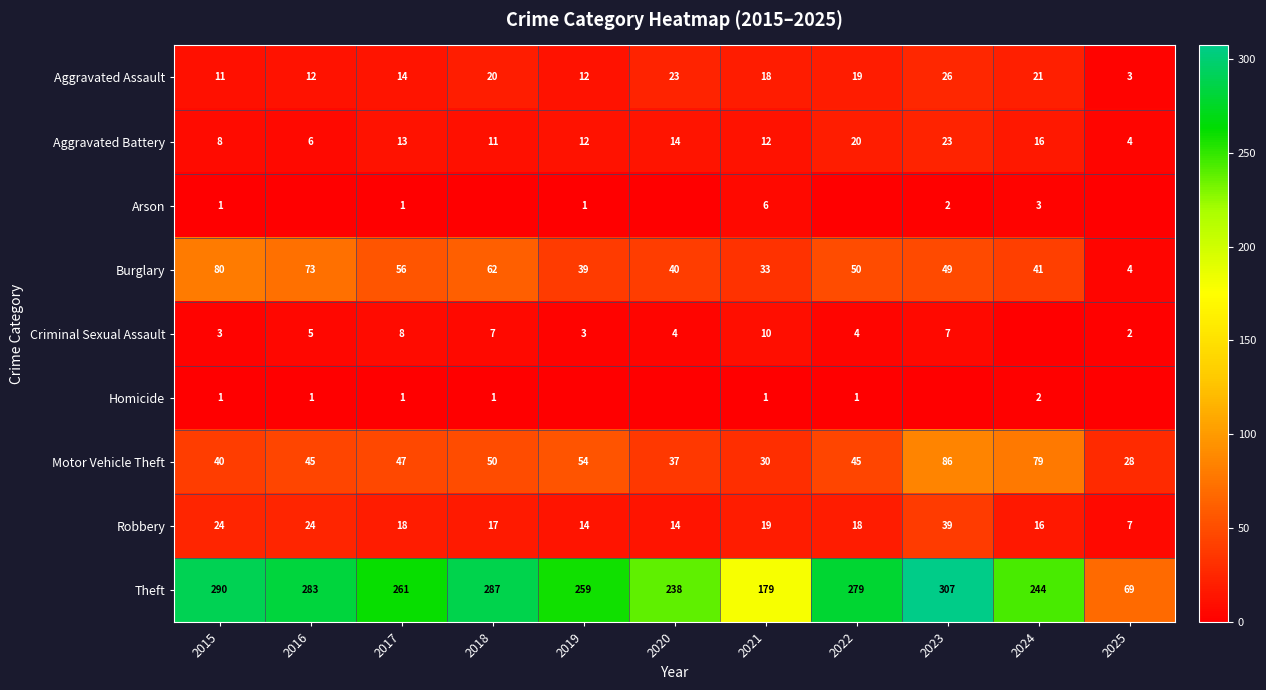

Where does the Aggravated Battery series first go above 12?

2017